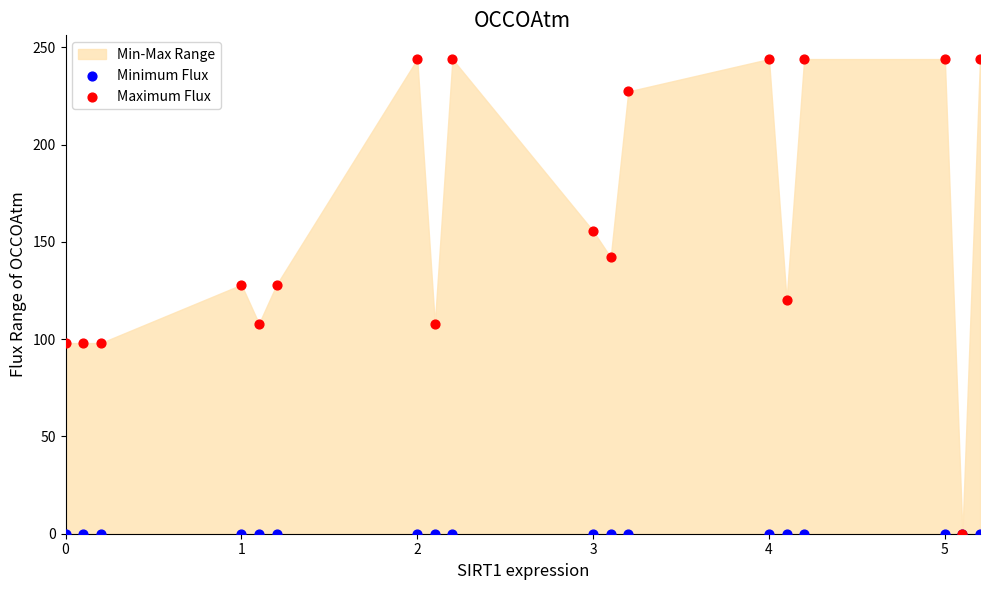

Which series reaches the minimum Y coordinate?

Minimum Flux